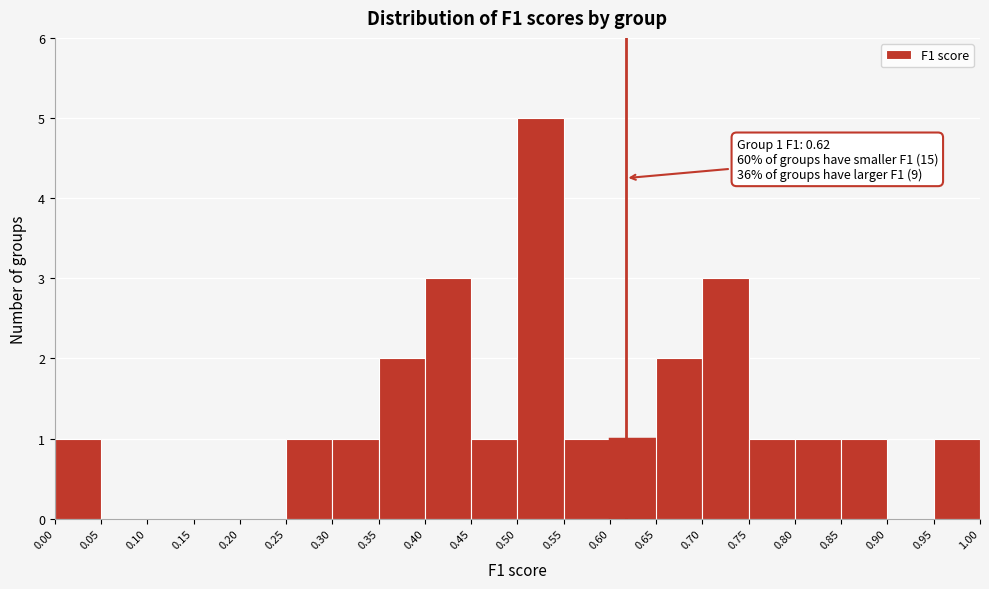

Over which range of the x-axis is the bar tallest?

0.50 to 0.55